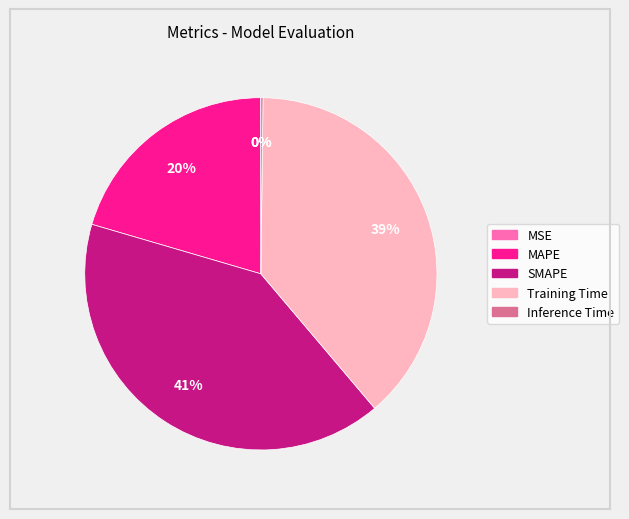

Is it true that MAPE is 20% of the pie?

True